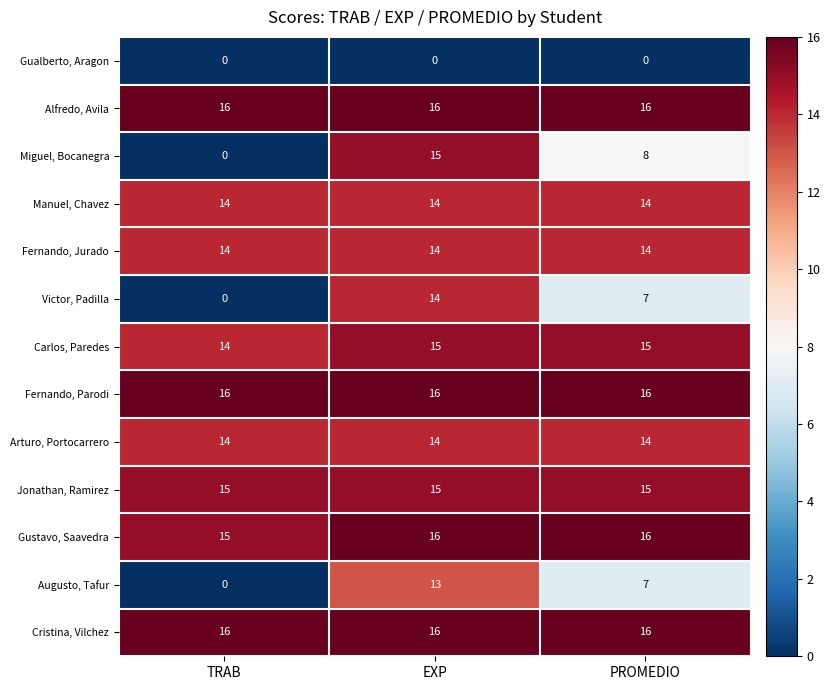

What is the total value across all series at EXP?

178